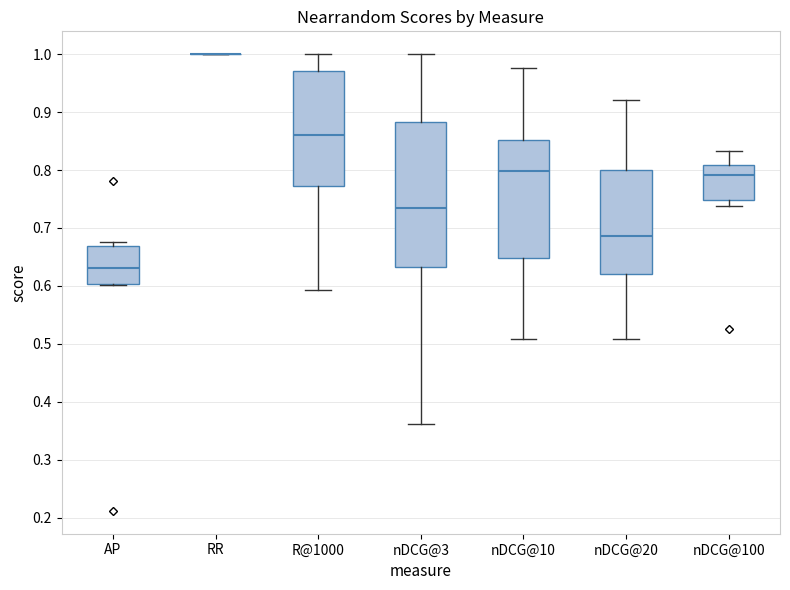

Reading left to right, transcribe this box plot: for each box, give where its median line is, the range the box spans, and where its two whiskers end, as read against the y-axis. The values are not printed on the chart, so give them approximately, as read against the axis.

AP: median 0.63, box 0.60 to 0.67, whiskers 0.60 to 0.68
RR: box collapsed to a line at 1.00, whiskers 1.00 to 1.00
R@1000: median 0.86, box 0.77 to 0.97, whiskers 0.59 to 1.00
nDCG@3: median 0.73, box 0.63 to 0.88, whiskers 0.36 to 1.00
nDCG@10: median 0.80, box 0.65 to 0.85, whiskers 0.51 to 0.98
nDCG@20: median 0.69, box 0.62 to 0.80, whiskers 0.51 to 0.92
nDCG@100: median 0.79, box 0.75 to 0.81, whiskers 0.74 to 0.83